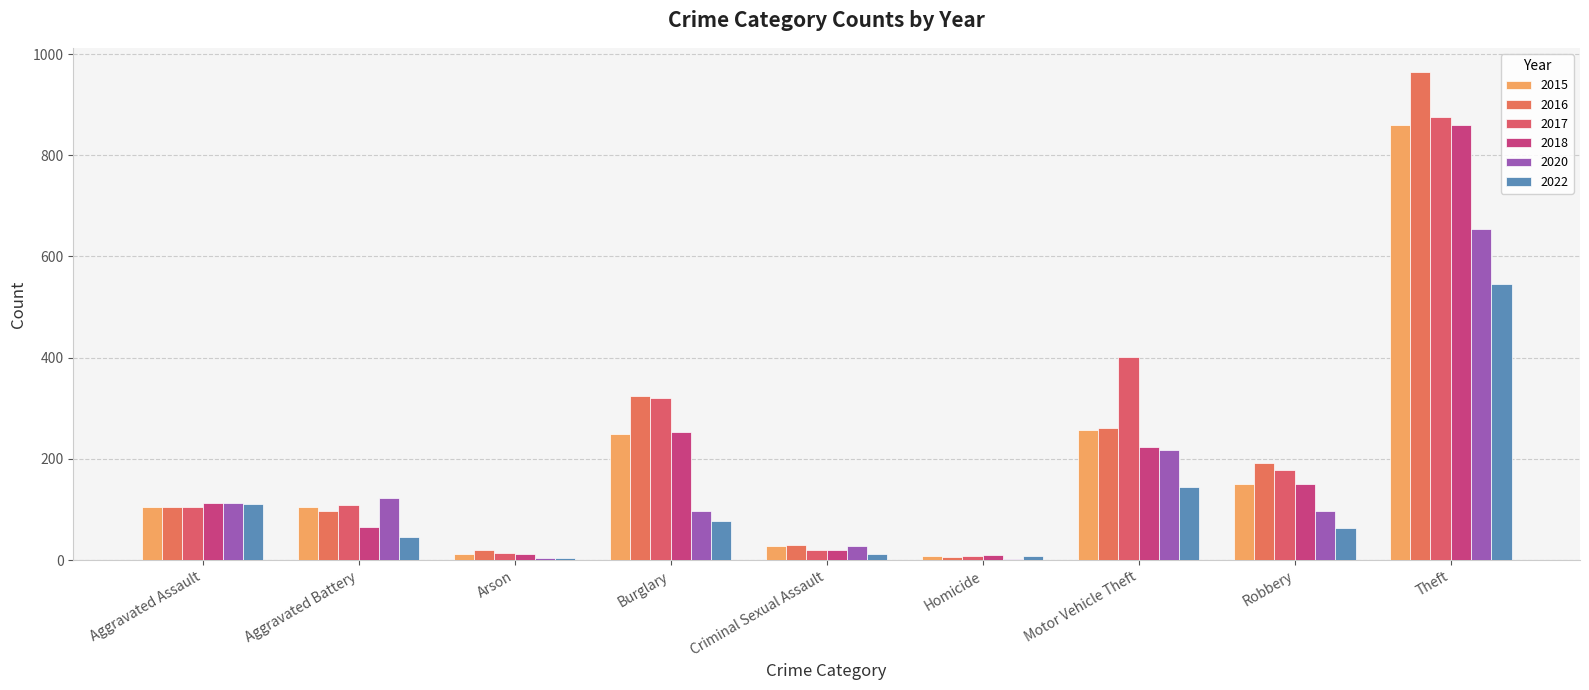

How many groups of bars are there?

9